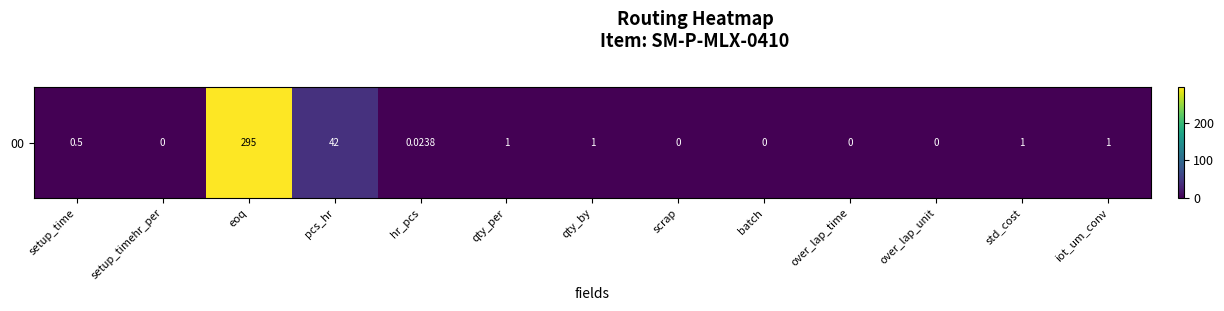

What is the change in value from setup_time to over_lap_time?

-0.5